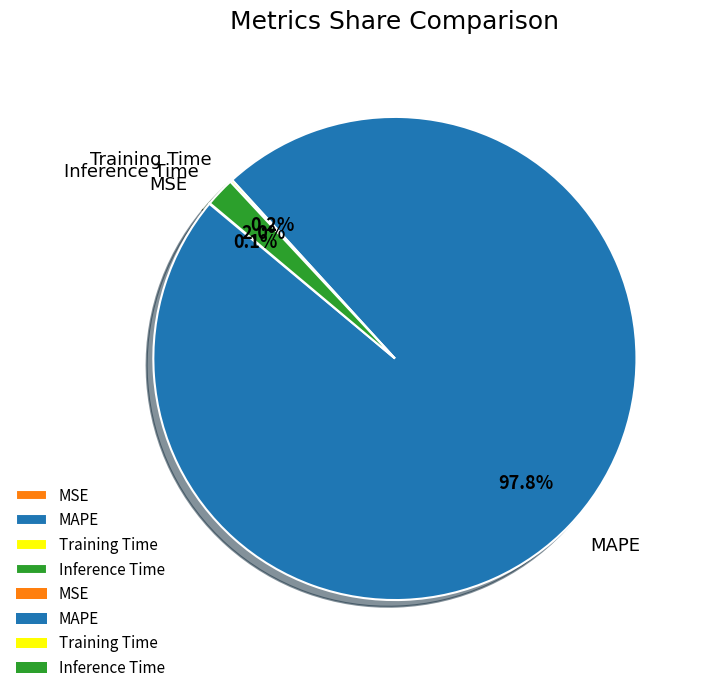

What is the largest slice in the pie chart?

MAPE